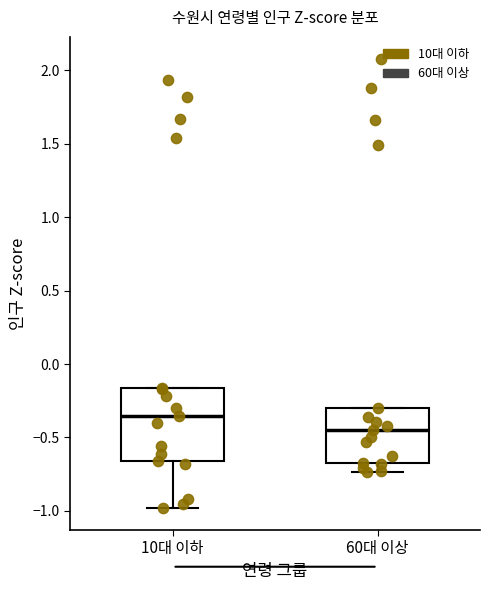

Which box has the lowest median line?

60대 이상